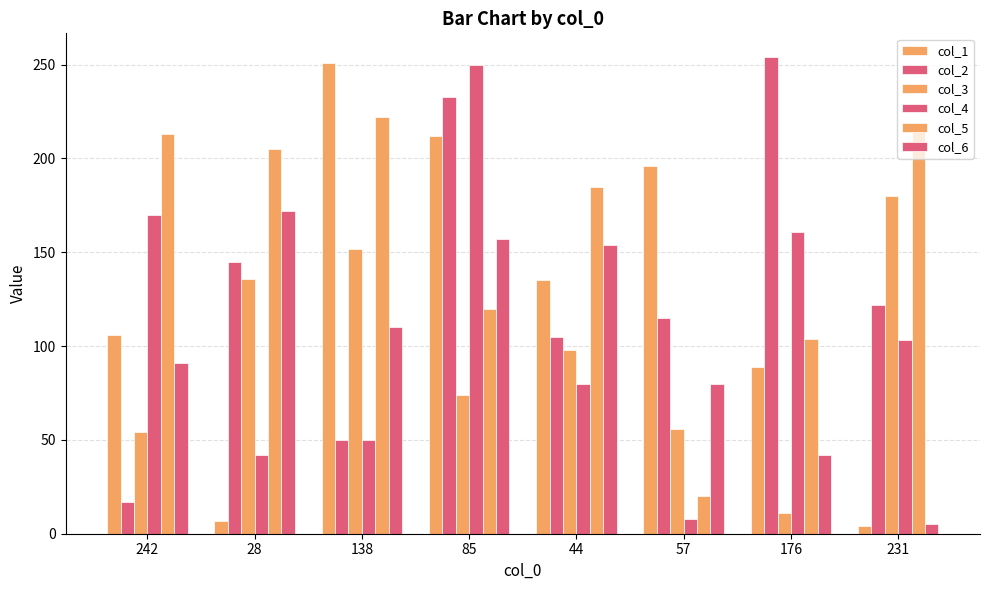

Is the value of col_2 at 44 greater than the value of col_5 at 231?

No